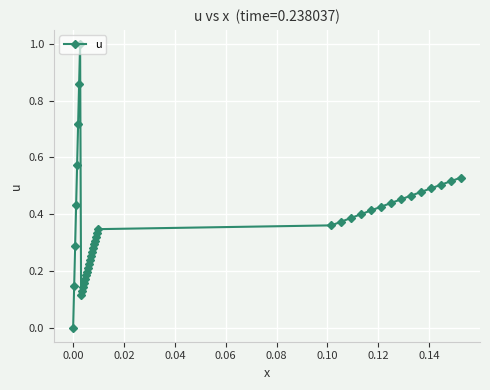

What is the greatest value displayed?

1.0